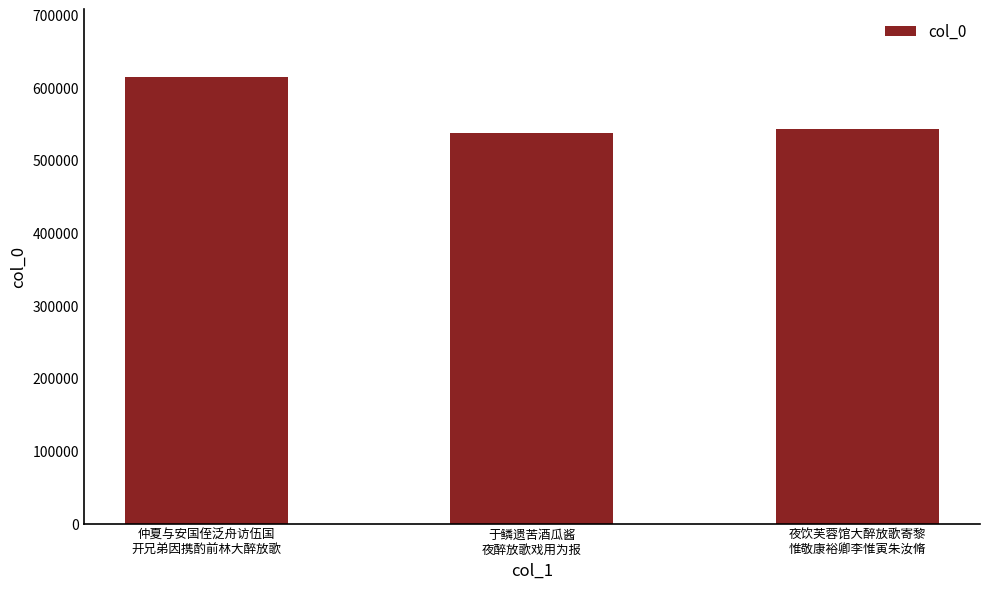

Reading left to right, transcribe all the data shown in this chart.

仲夏与安国侄泛舟访伍国
开兄弟因携酌前林大醉放歌=615390	于鳞遗苦酒瓜酱
夜醉放歌戏用为报=536979	夜饮芙蓉馆大醉放歌寄黎
惟敬康裕卿李惟寅朱汝脩=543592